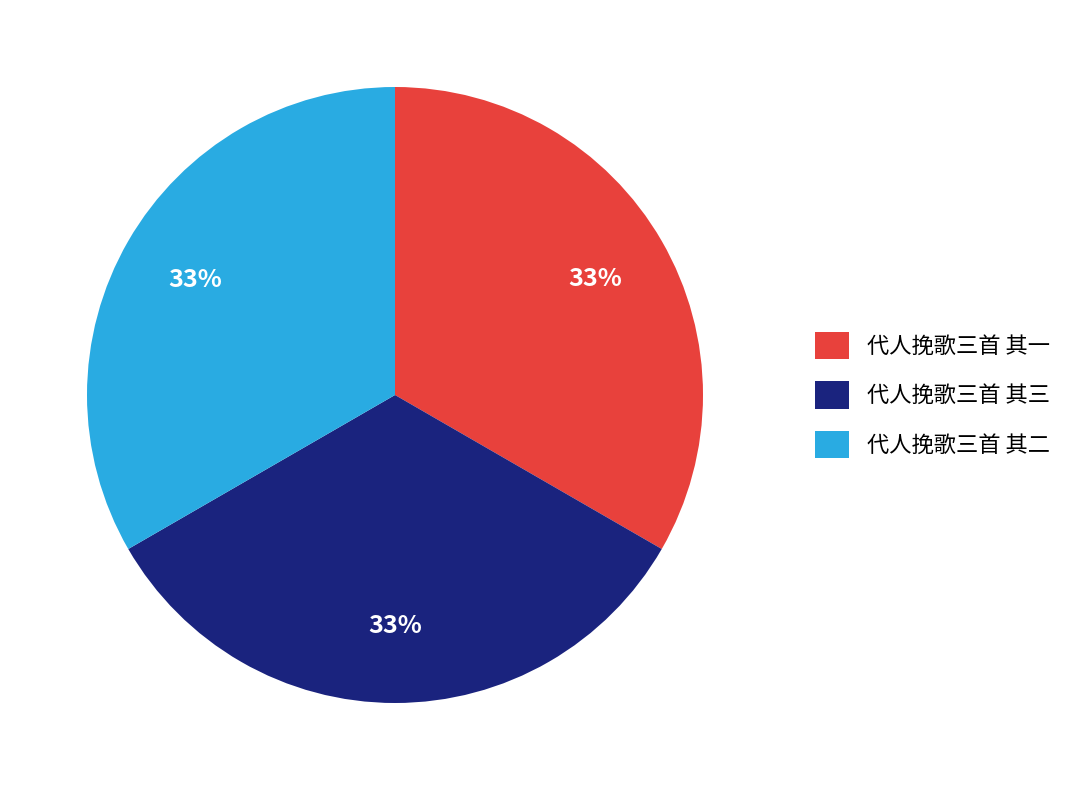

Approximately how many times larger is the value at 代人挽歌三首 其三 compared to 代人挽歌三首 其二?

1.0